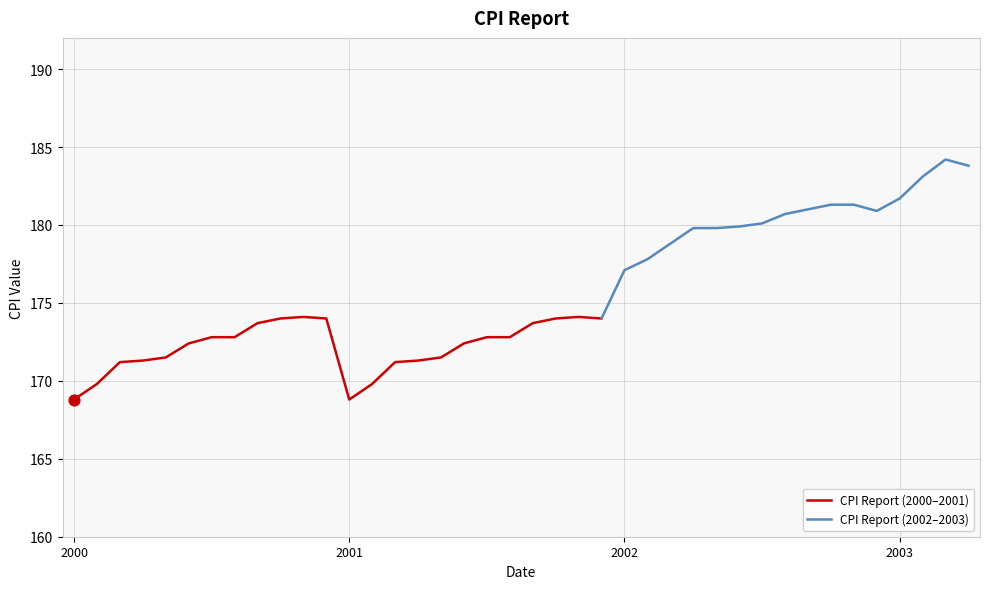

What is the change in value from 2000-01 to 2003-04?

+15.0